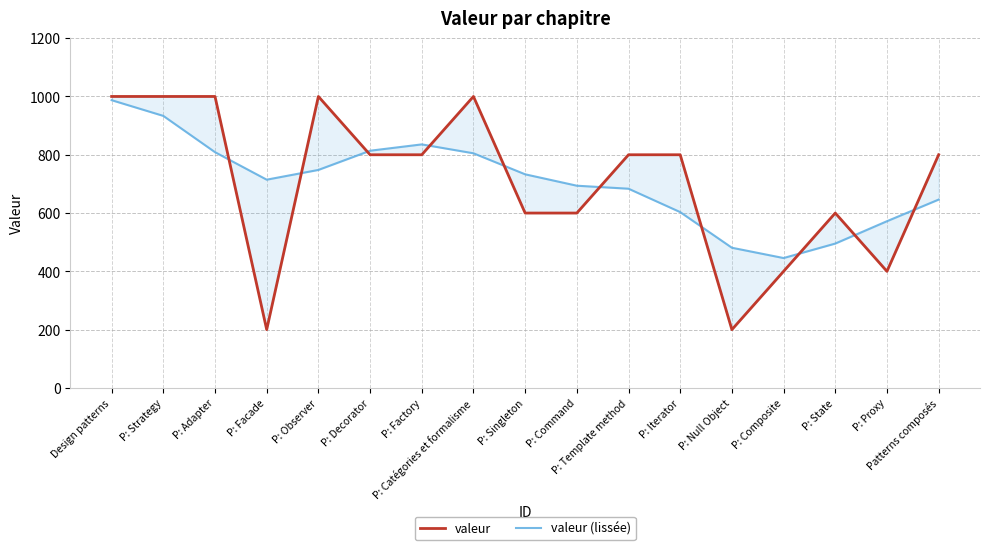

What is the difference between the maximum and minimum values in the valeur series?

800.0